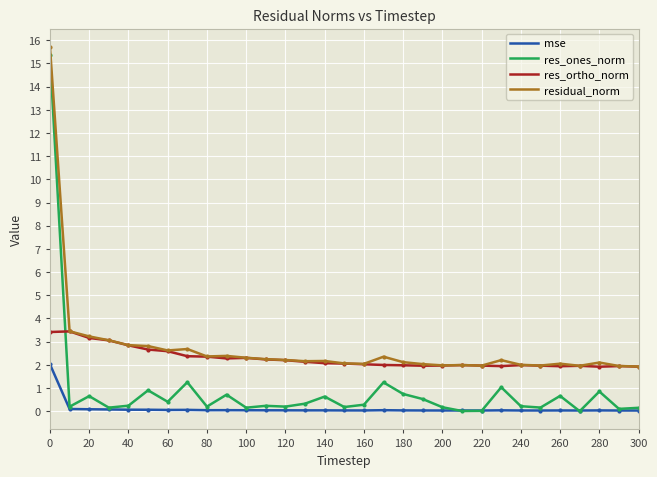

Rank the series by their average value, from lowest to highest.

mse, res_ones_norm, res_ortho_norm, residual_norm